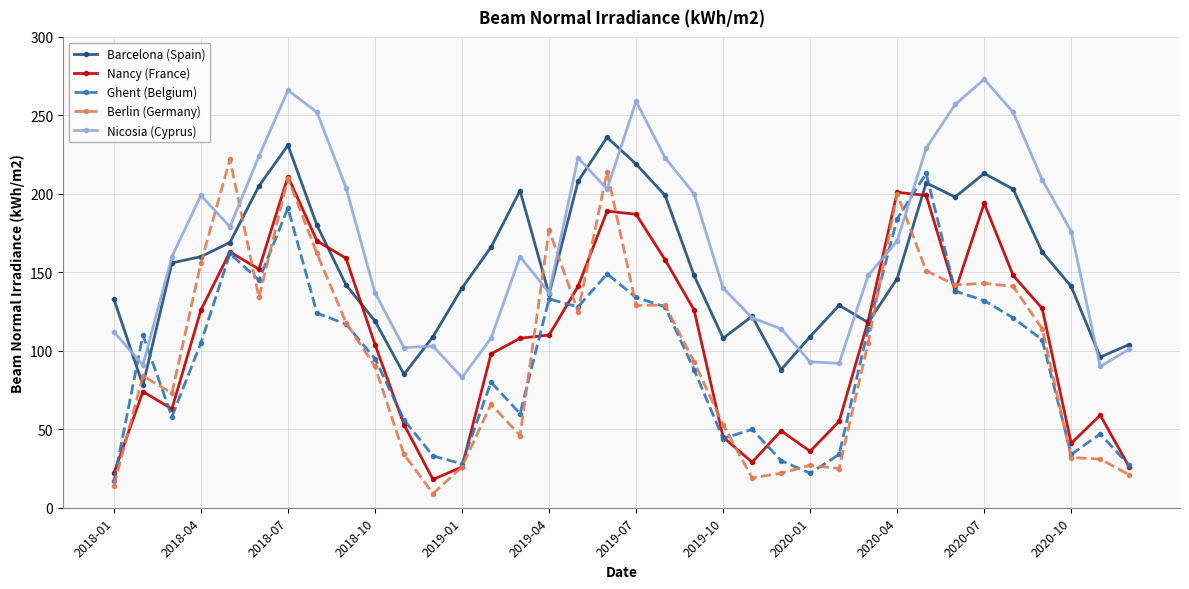

Which series has the largest total across all categories?

Nicosia (Cyprus)